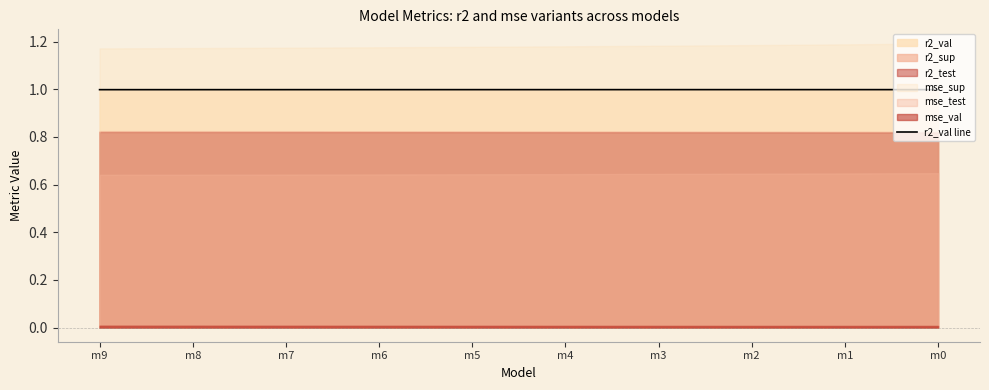

Reading left to right, list all the values displayed in this chart.

m9=1.0	m8=1.0	m7=1.0	m6=1.0	m5=1.0	m4=1.0	m3=1.0	m2=1.0	m1=1.0	m0=1.0